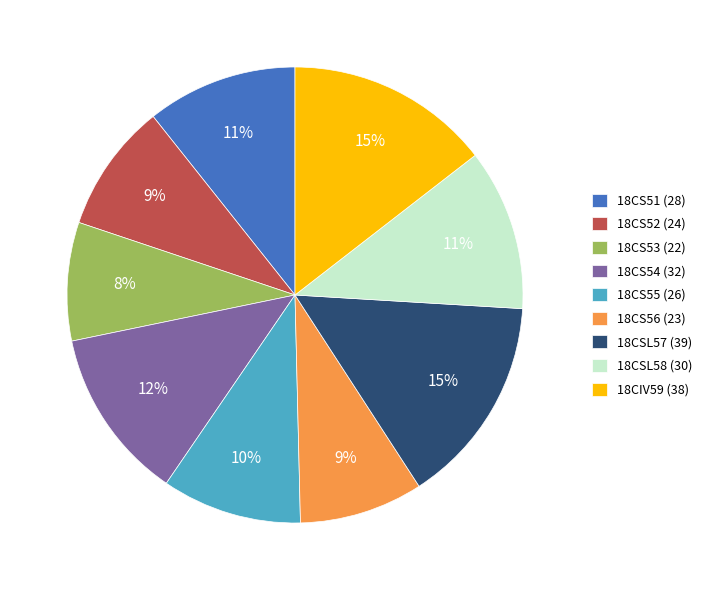

Is the sum of 18CS52 (24) and 18CIV59 (38) greater than half?

No